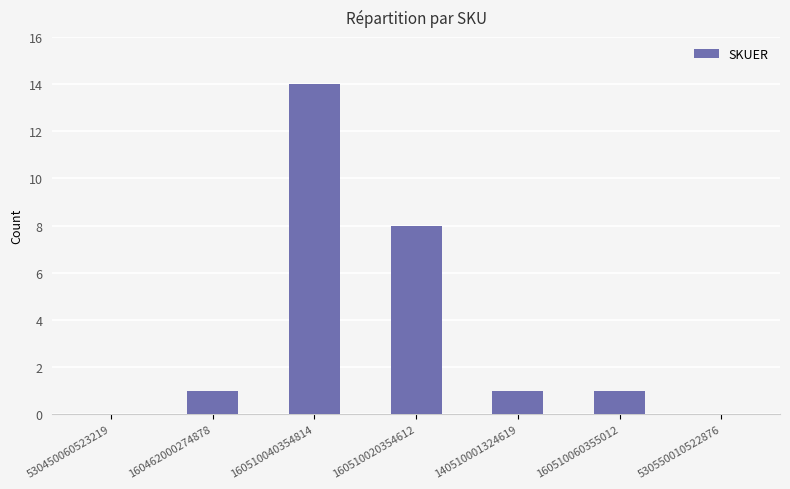

Reading left to right, transcribe all the data shown in this chart.

530450060523219=0	160462000274878=1	160510040354814=14	160510020354612=8	140510001324619=1	160510060355012=1	530550010522876=0